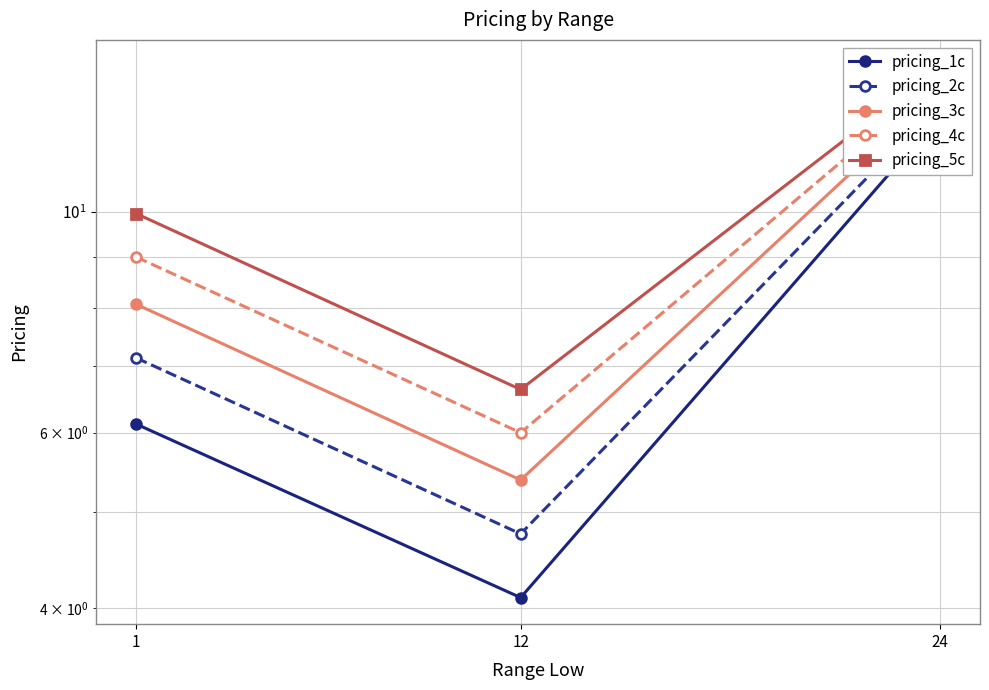

What is the difference between the maximum and minimum values in the pricing_2c series?

8.1